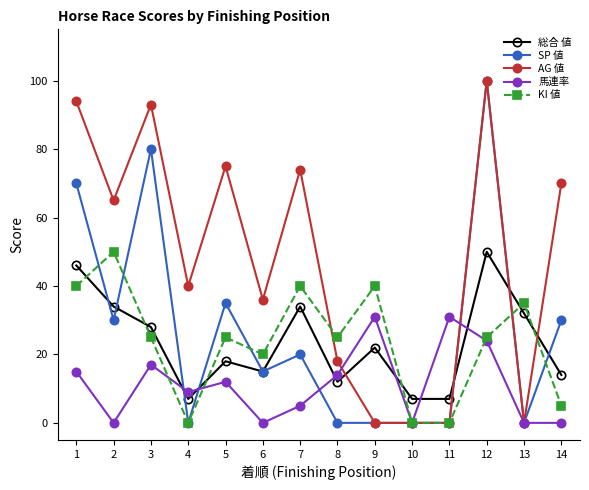

Between 1 and 9, which series saw the biggest shift?

AG 値